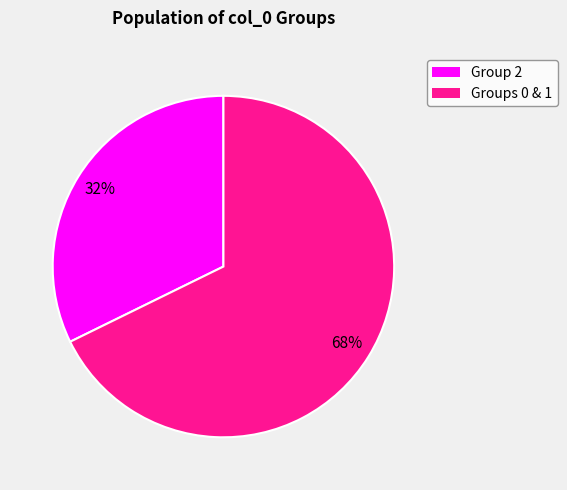

Is there any slice that represents more than half of the pie?

Yes